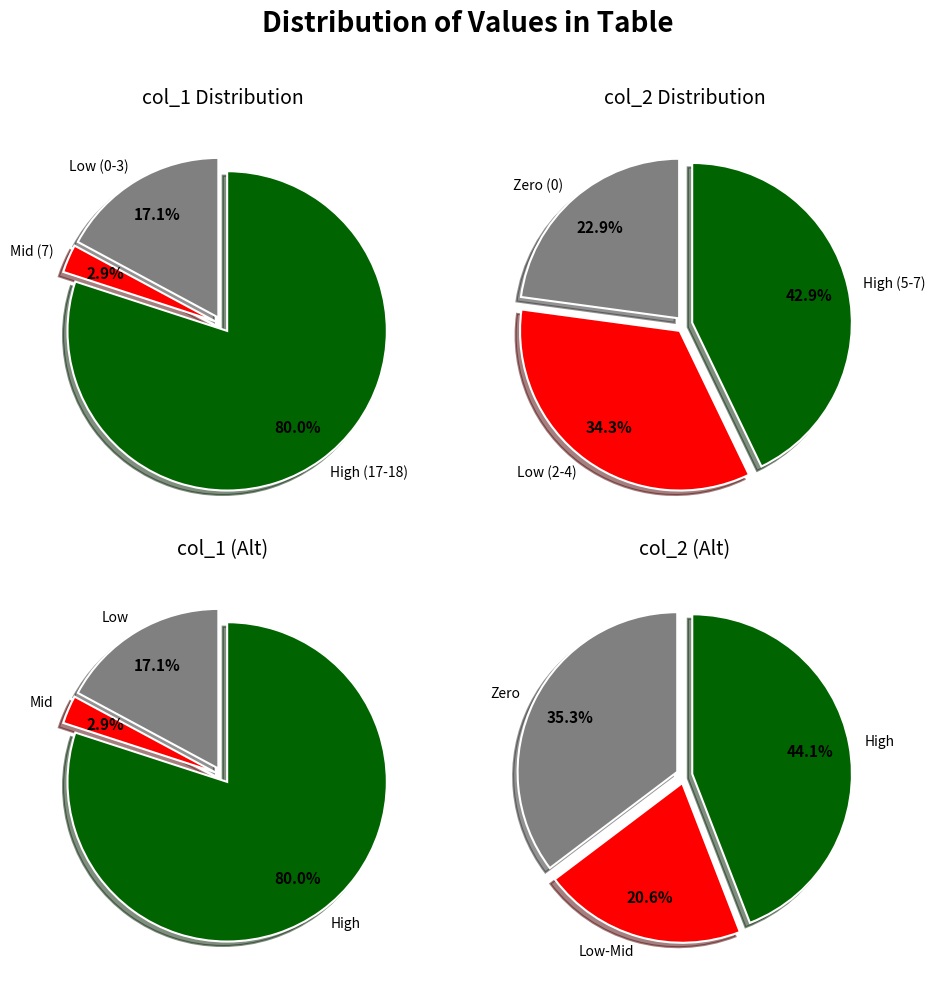

What is the change in value from 2 to 17?

-3